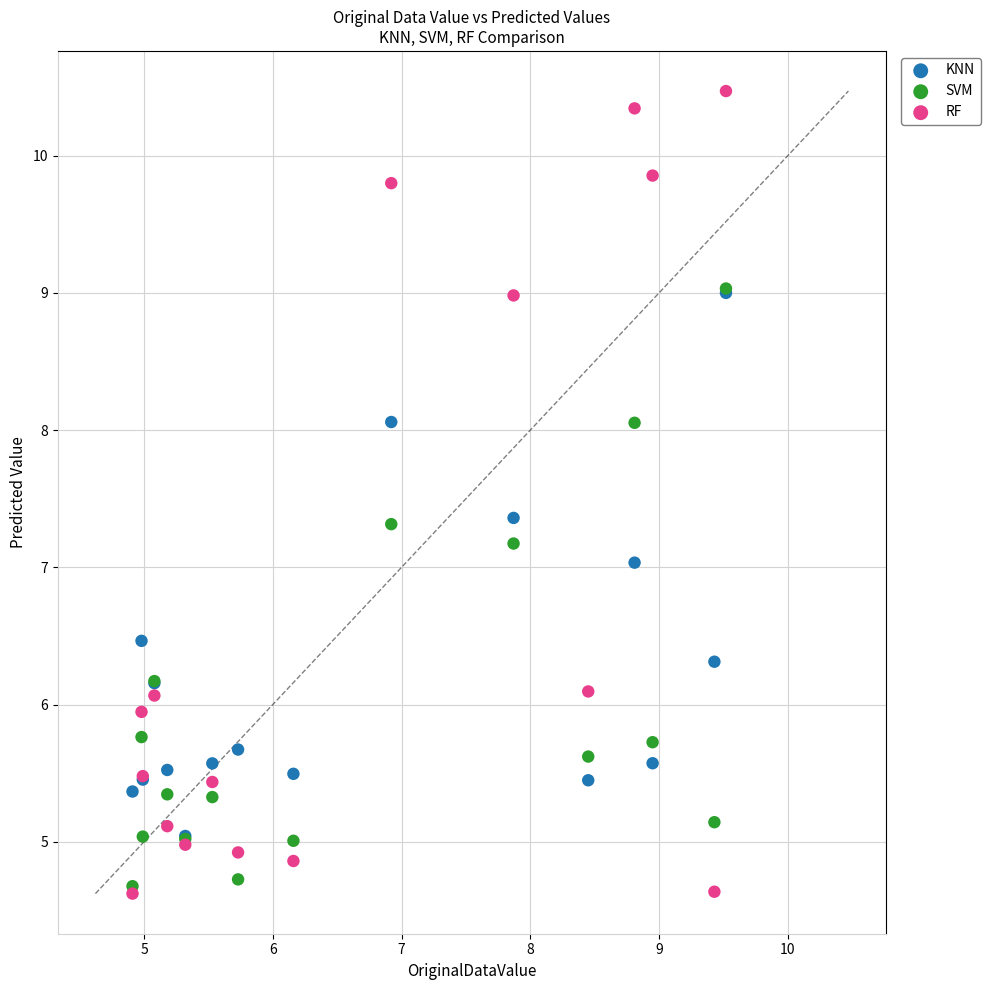

What are all the series names shown in the legend?

KNN, SVM, RF